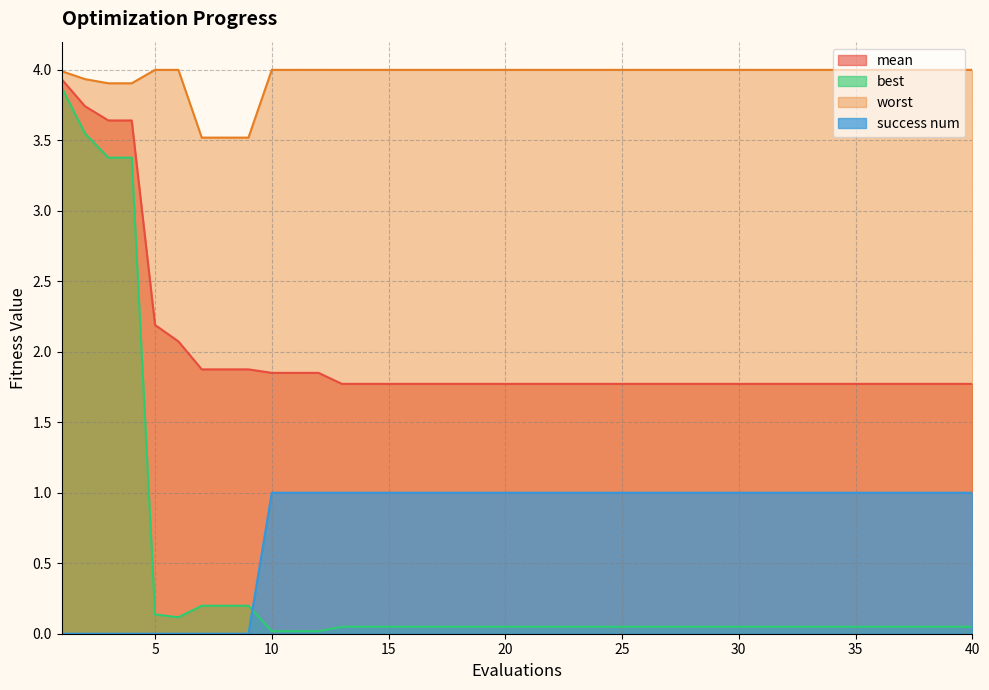

How many lines are shown in the chart?

4